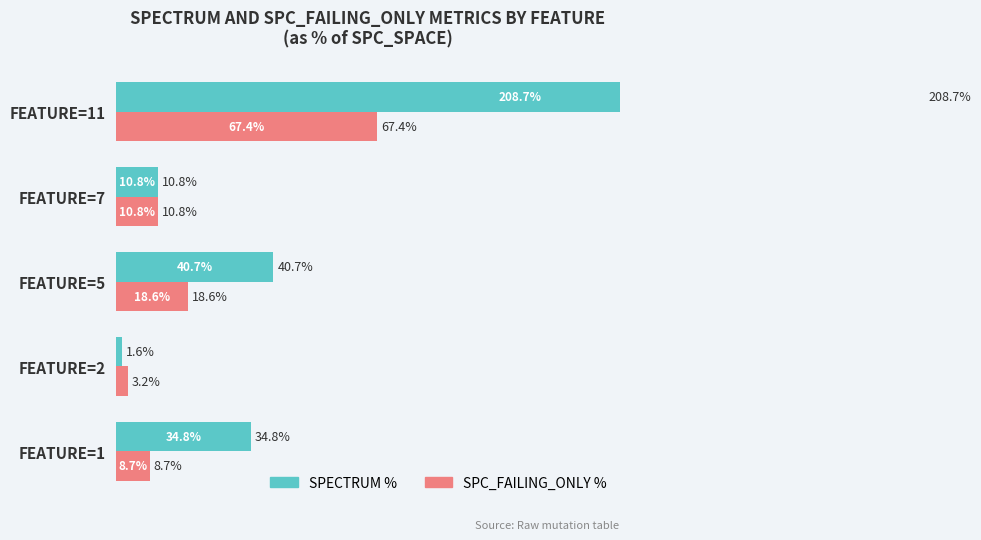

How many bars are there in total?

10